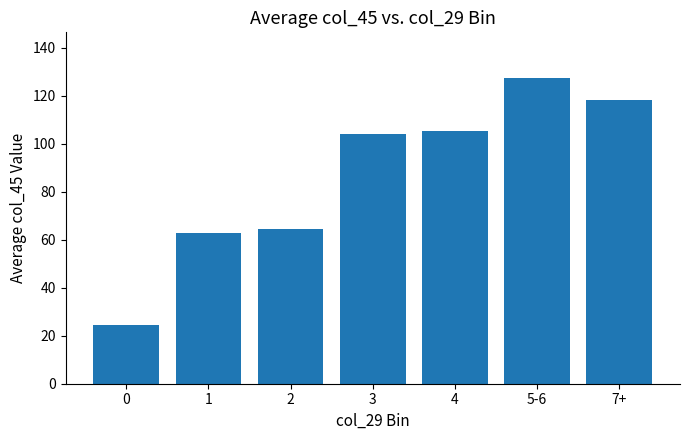

What is the difference between the values at 3 and 5-6?

23.3